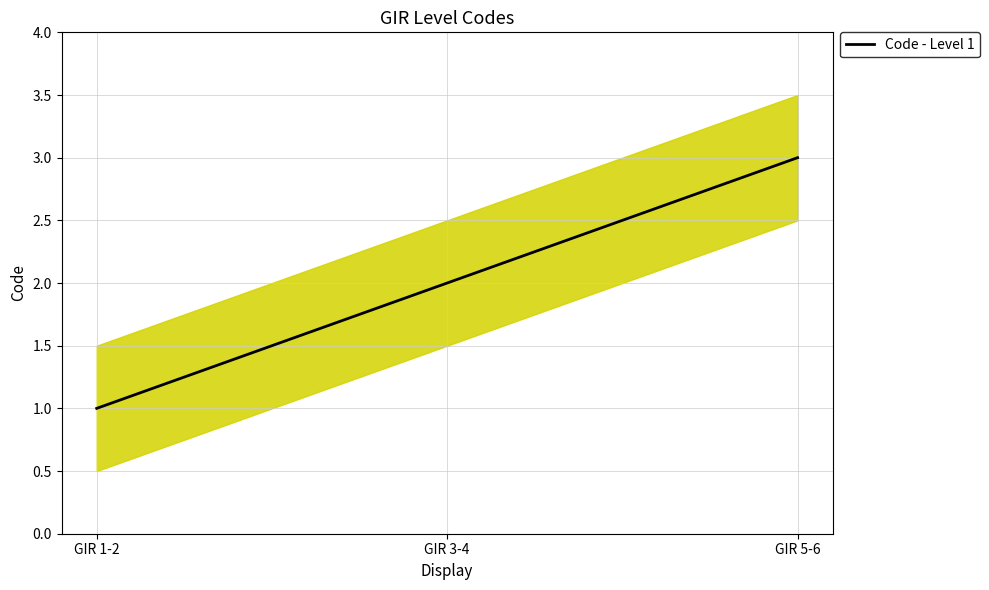

How many values are between 1 and 3?

3